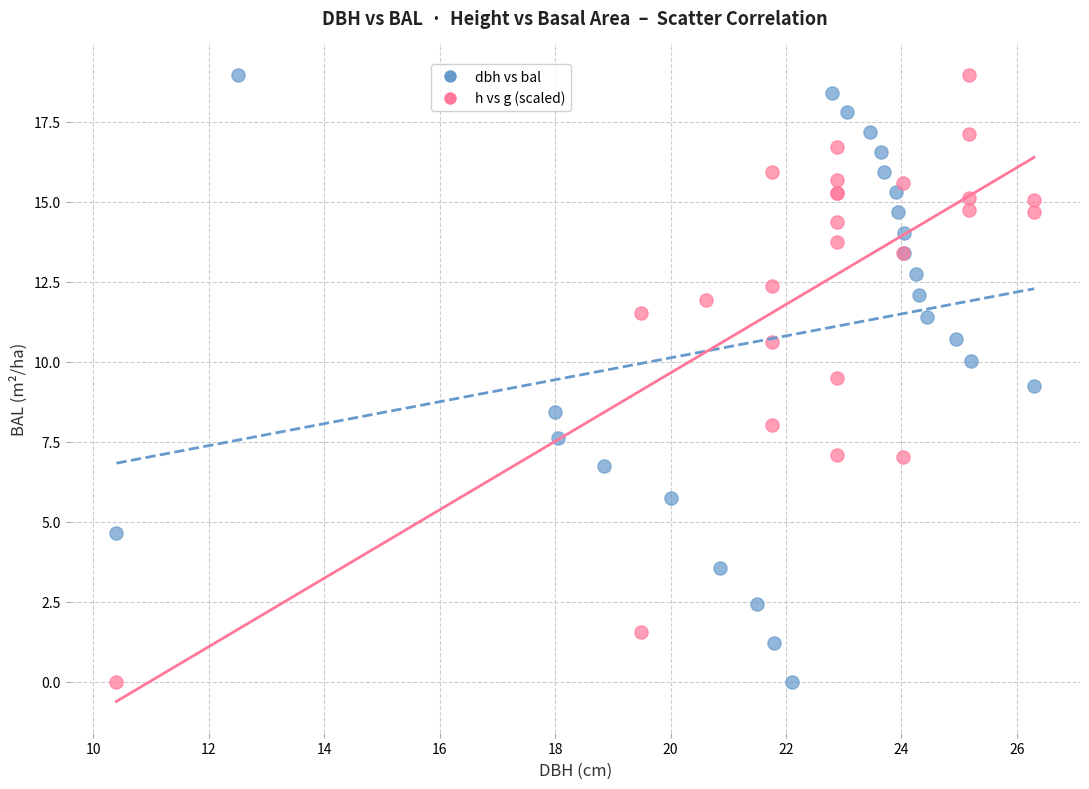

What are all the series names shown in the legend?

dbh vs bal, h vs g (scaled)